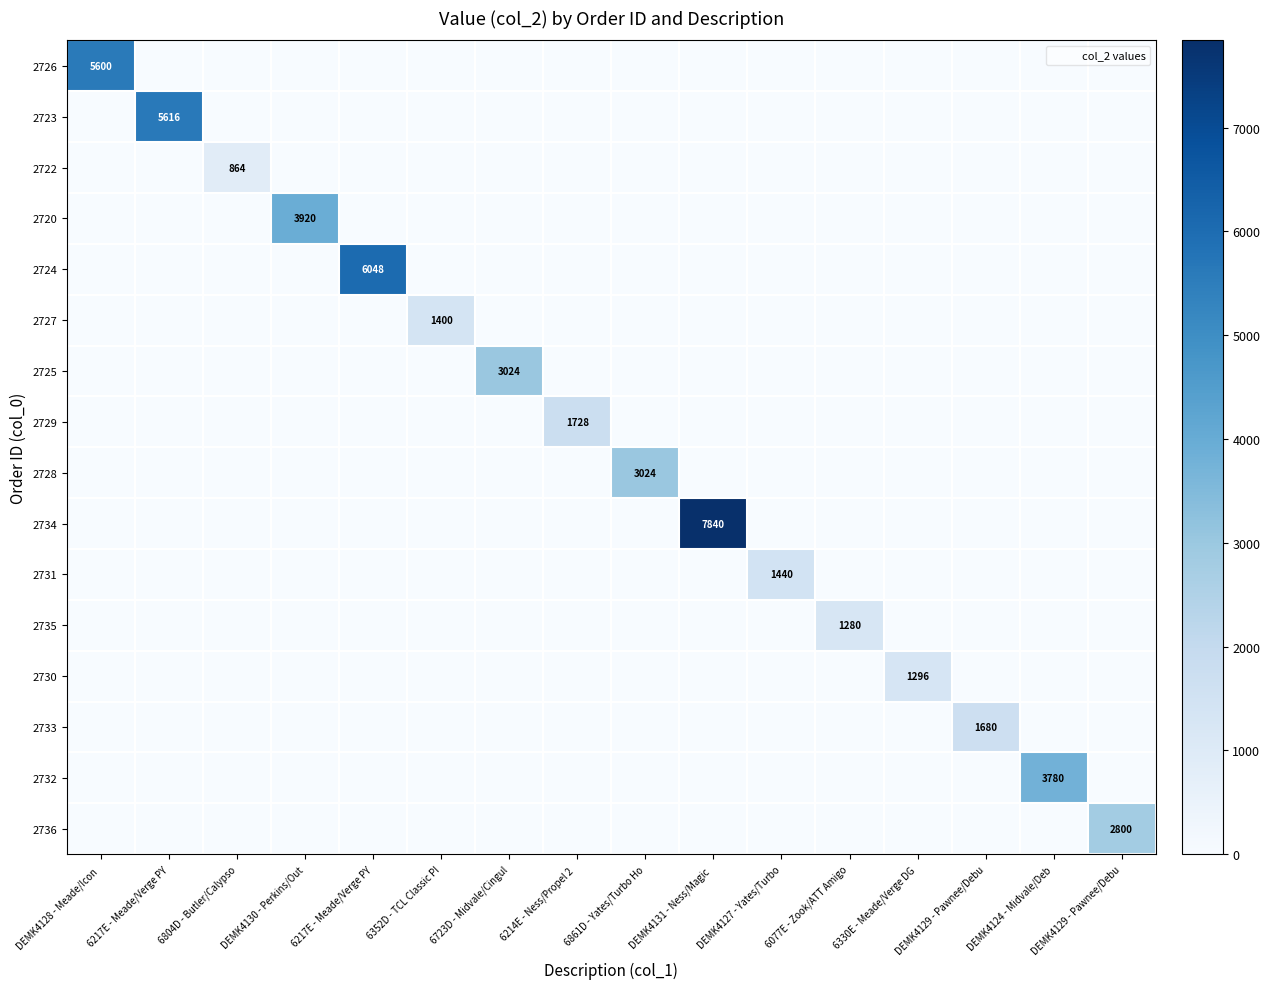

At how many categories does at least one series exceed 3406?

6